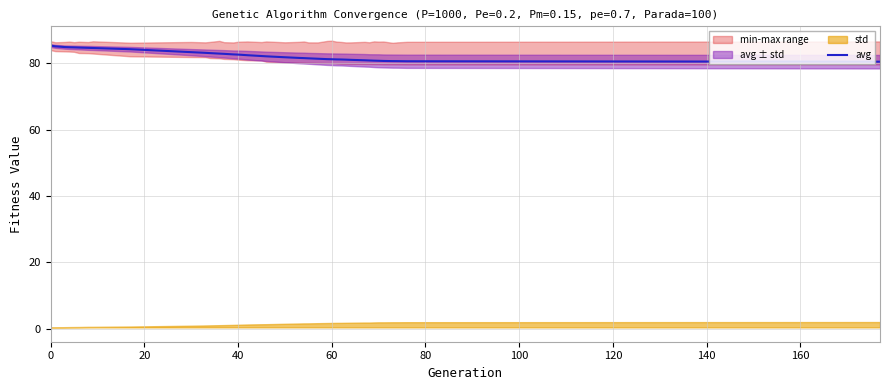

What is the highest value of the avg series?

85.4